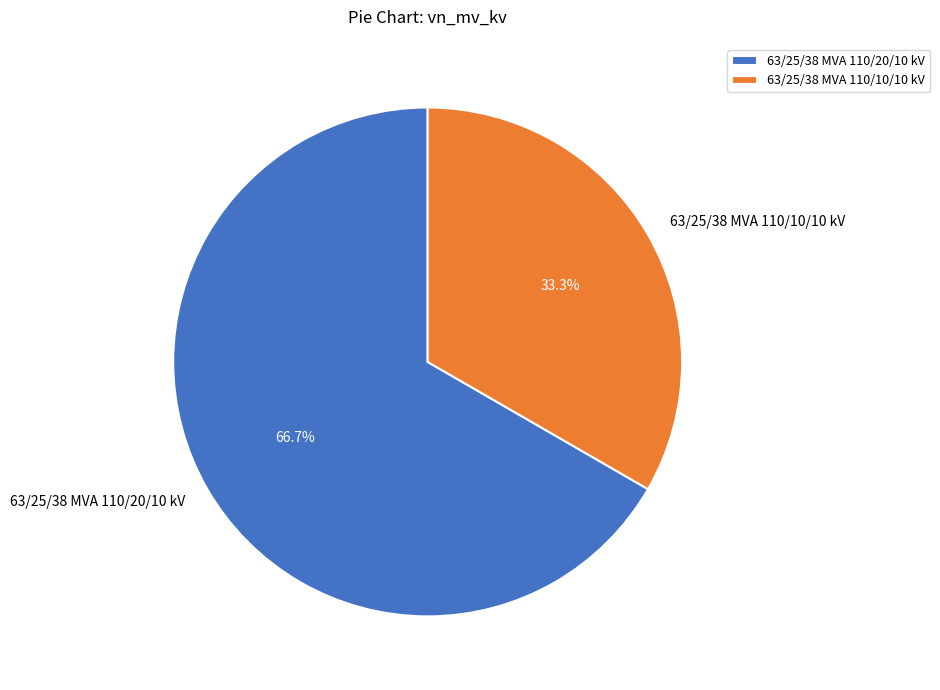

Which slice is the largest?

63/25/38 MVA 110/20/10 kV